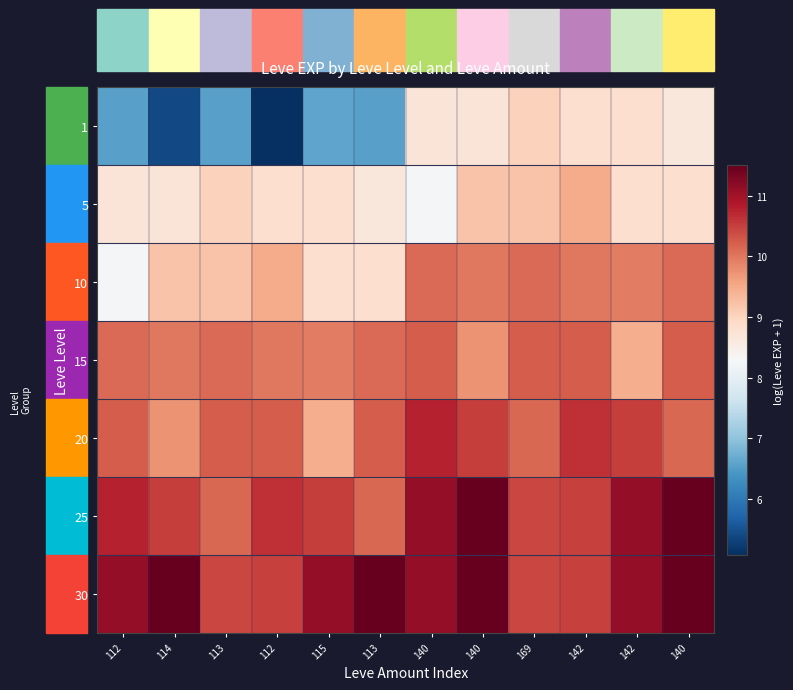

At how many categories does at least one series exceed 7?

12